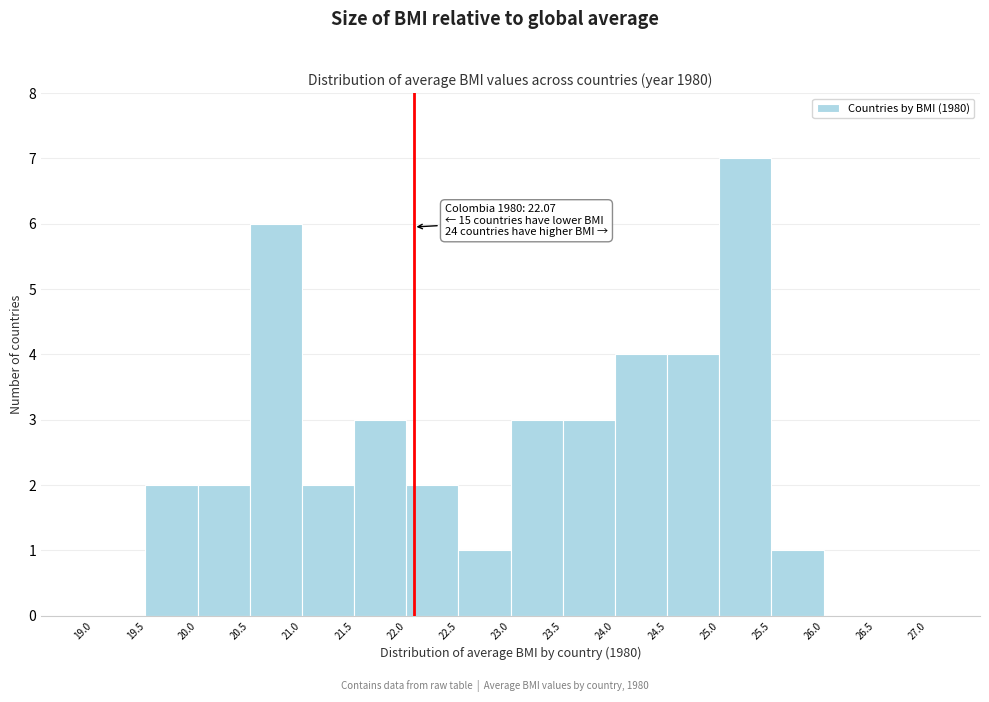

Over which range of the x-axis is the bar tallest?

25.0 to 25.5